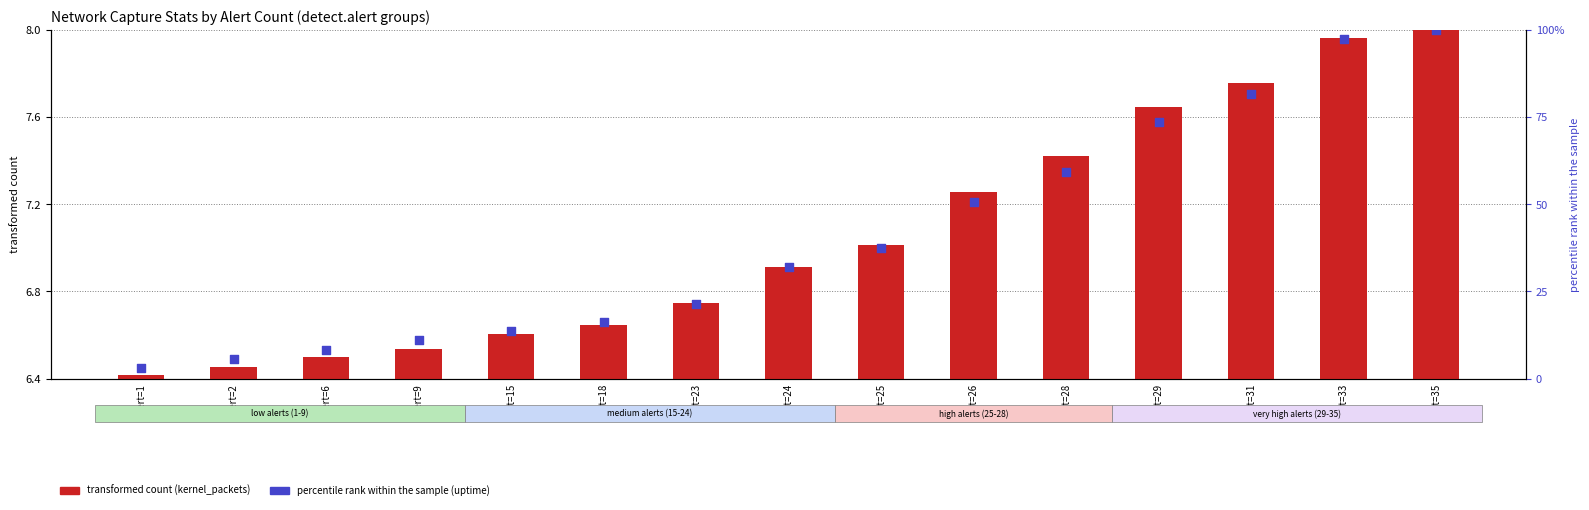

At how many categories does at least one series exceed 45?

6